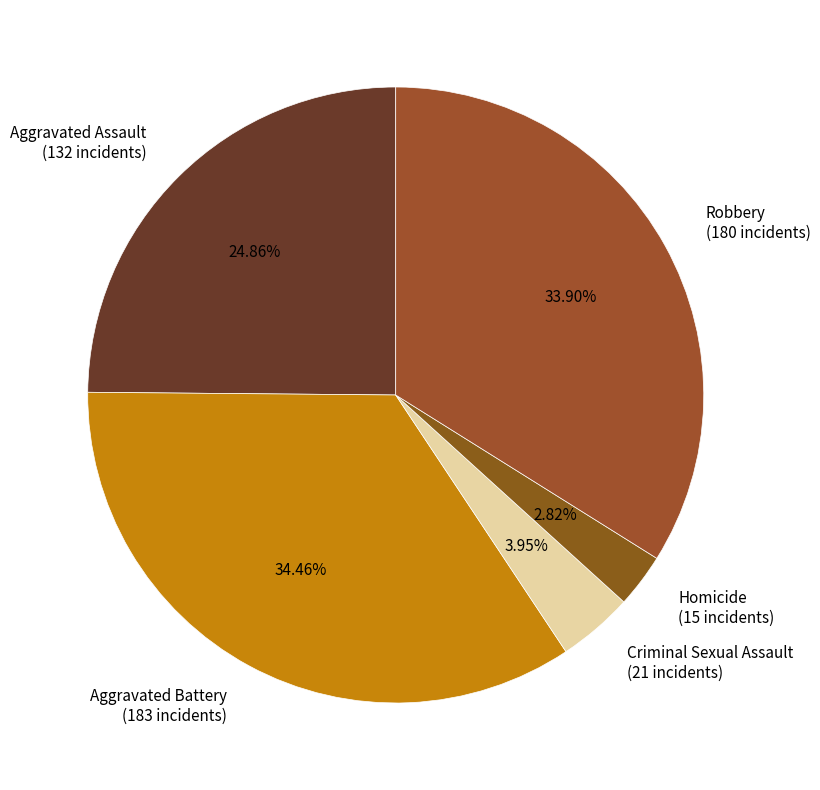

Rank the categories by value from highest to lowest.

Aggravated Battery, Robbery, Aggravated Assault, Criminal Sexual Assault, Homicide